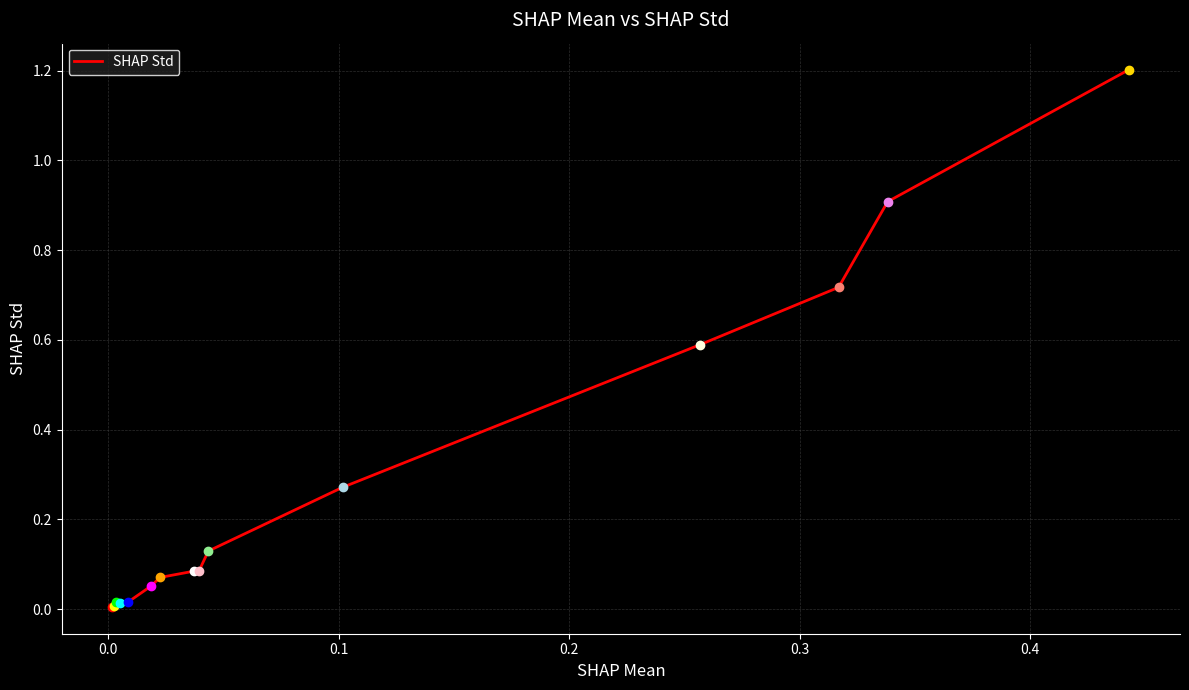

What is the difference between the maximum and minimum values?

1.2